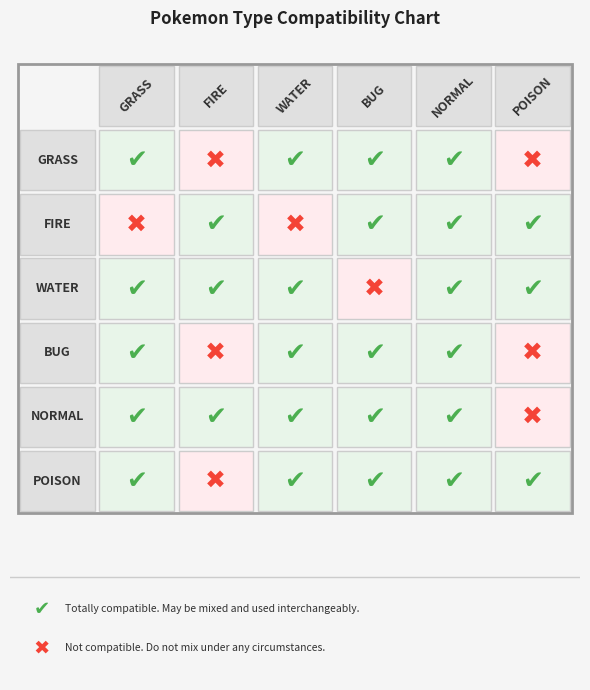

Which series has the largest range (max minus min)?

GRASS